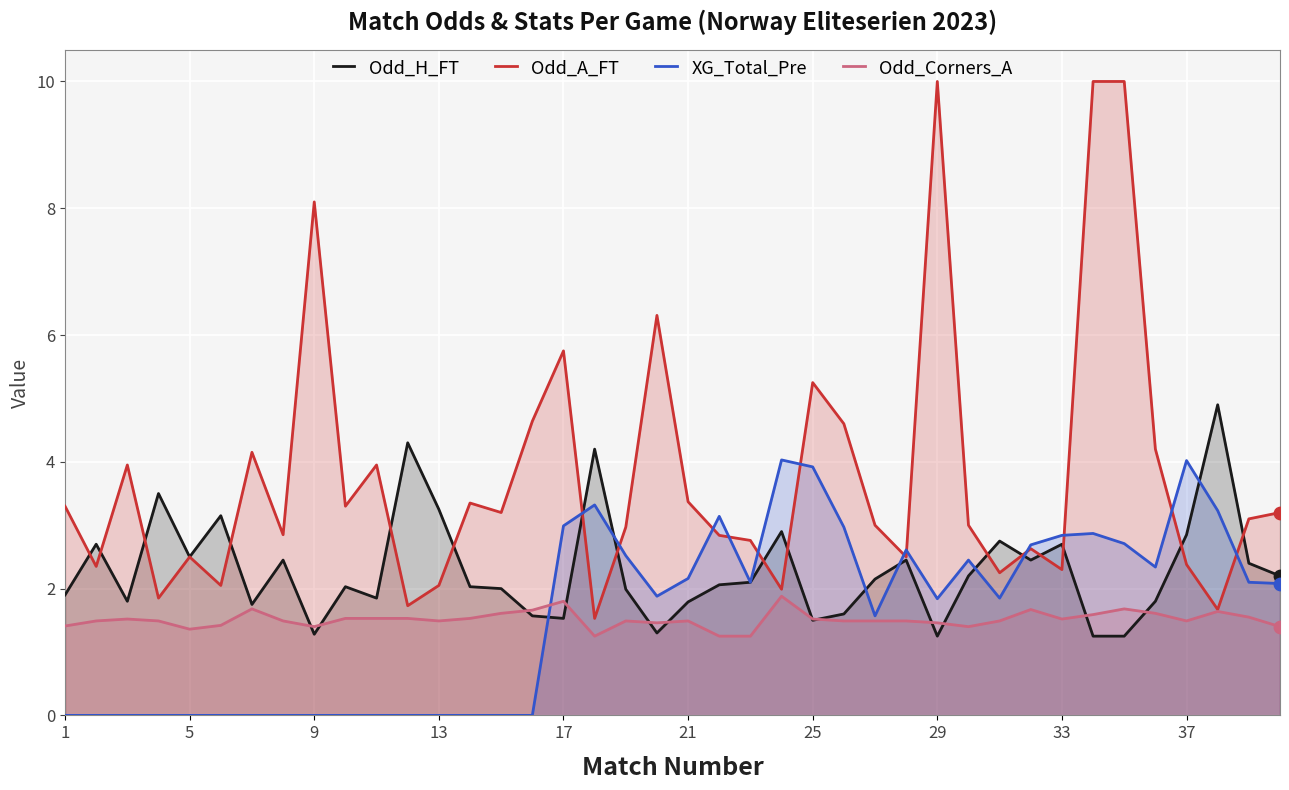

What is the total value across all series at 29?

14.6